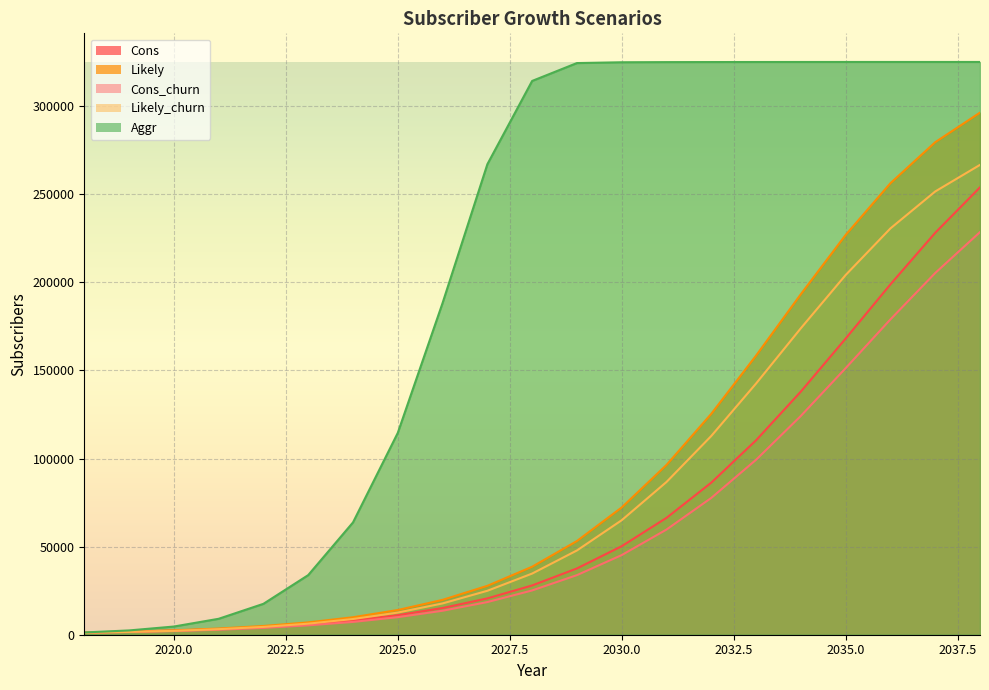

At which label does Cons_churn first exceed 25128?

2029